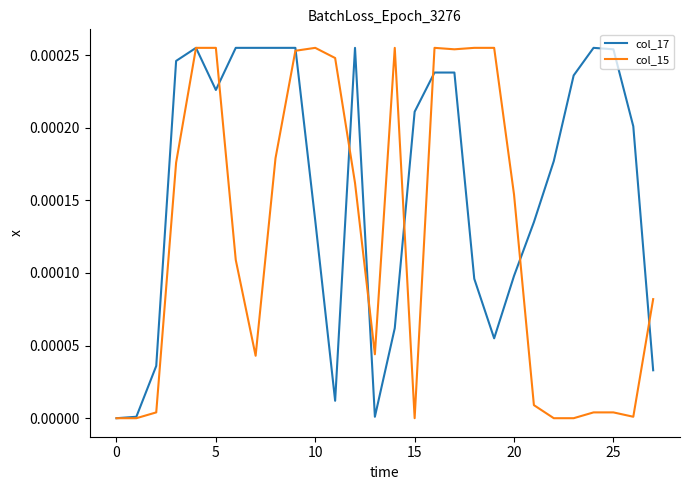

List the series in order of their overall mean, lowest first.

col_15, col_17